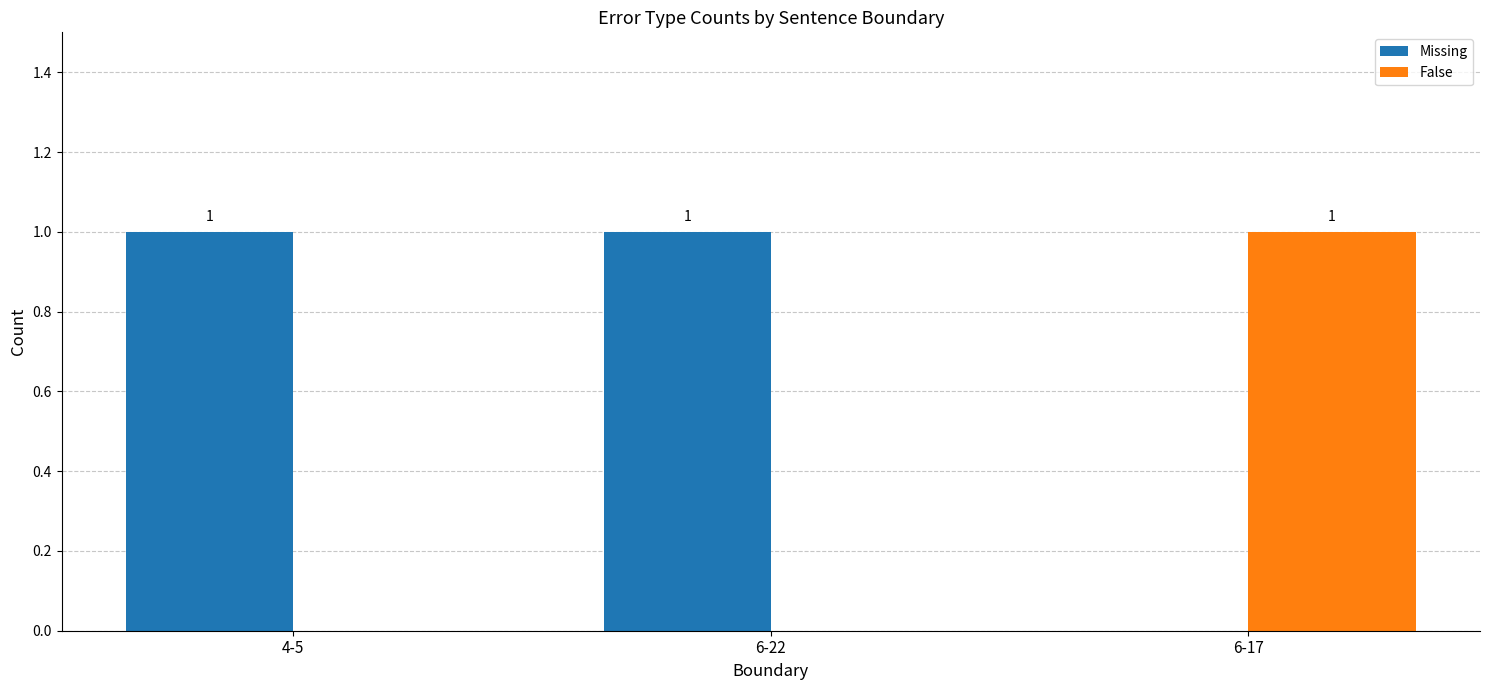

Which category has the highest value in the False series?

6-17